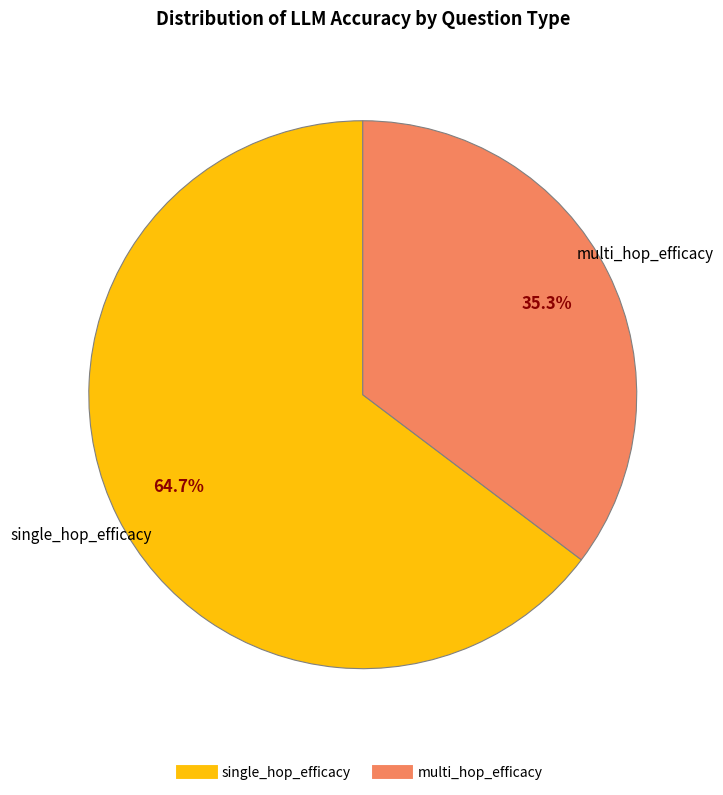

Does single_hop_efficacy account for over 50% of the chart?

Yes